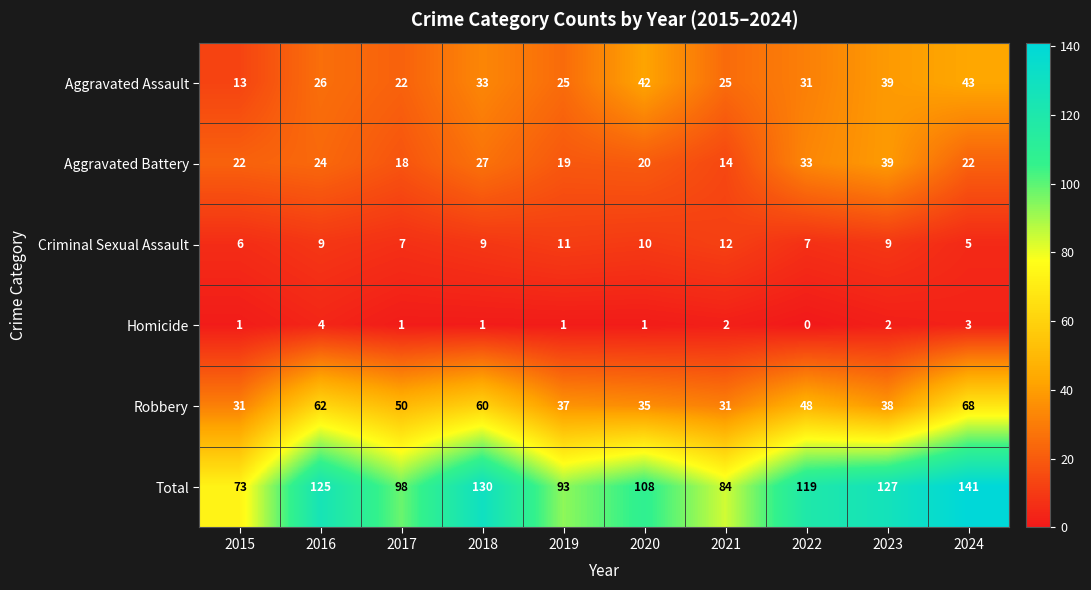

What is the sum of all Homicide values?

16